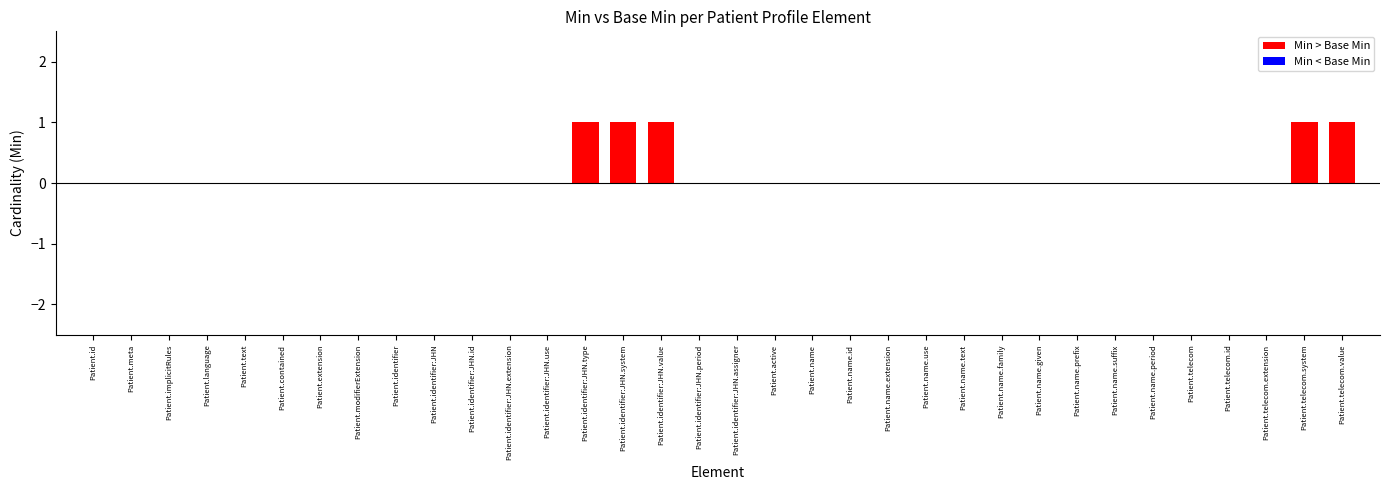

Reading right to left, transcribe all the data shown in this chart.

min: 33=1	32=1	31=0	30=0	29=0	28=0	27=0	26=0	25=0	24=0	23=0	22=0	21=0	20=0	19=0	18=0	17=0	16=0	15=1	14=1	13=1	12=0	11=0	10=0	9=0	8=0	7=0	6=0	5=0	4=0	3=0	2=0	base_min=0	min=0
base_min: 33=0	32=0	31=0	30=0	29=0	28=0	27=0	26=0	25=0	24=0	23=0	22=0	21=0	20=0	19=0	18=0	17=0	16=0	15=0	14=0	13=0	12=0	11=0	10=0	9=0	8=0	7=0	6=0	5=0	4=0	3=0	2=0	base_min=0	min=0